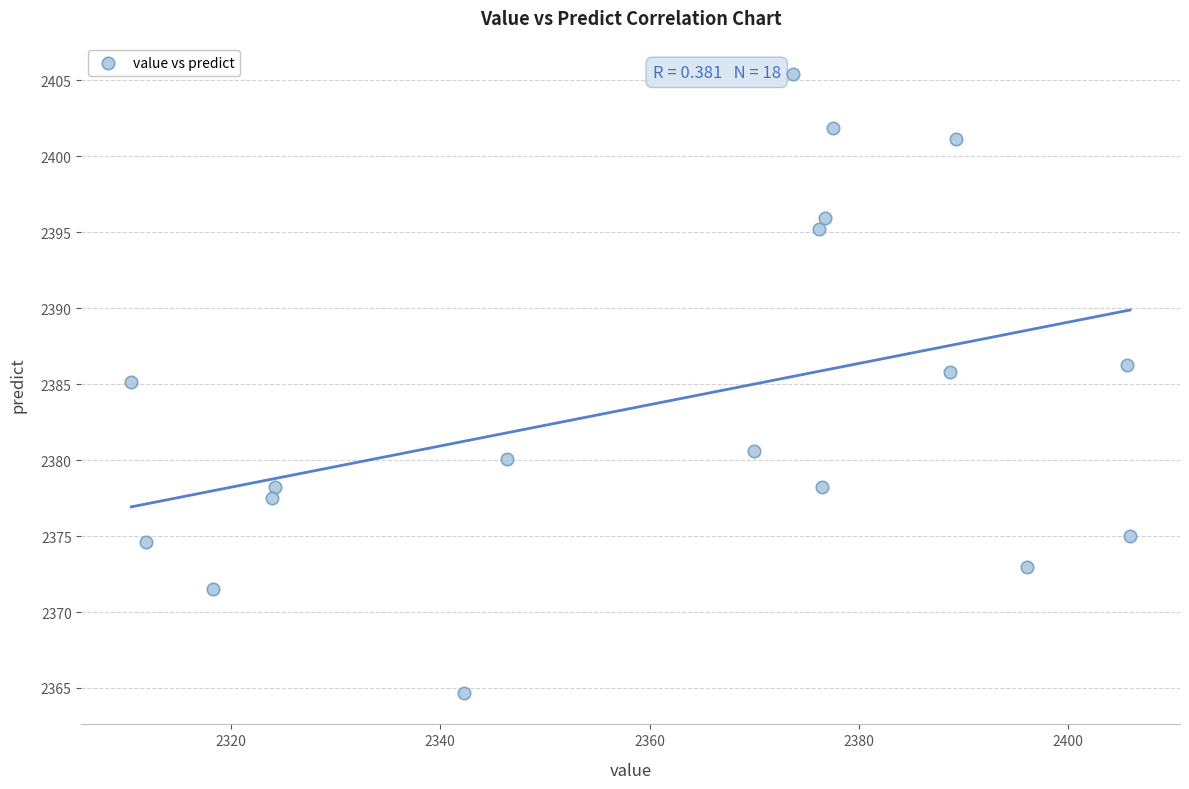

What is the range of X values (max minus min)?

95.4